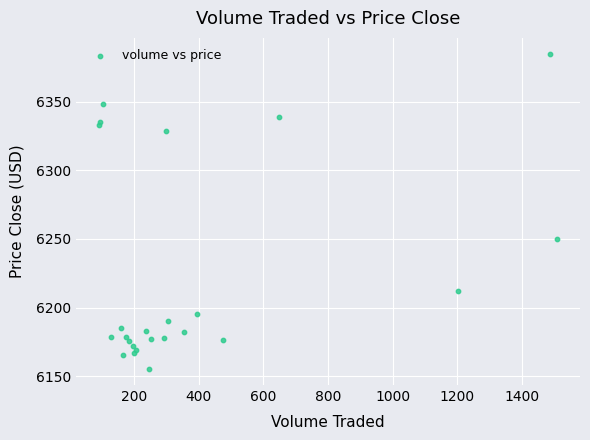

What Y value in the scatter plot is closest to 6270?

6249.8